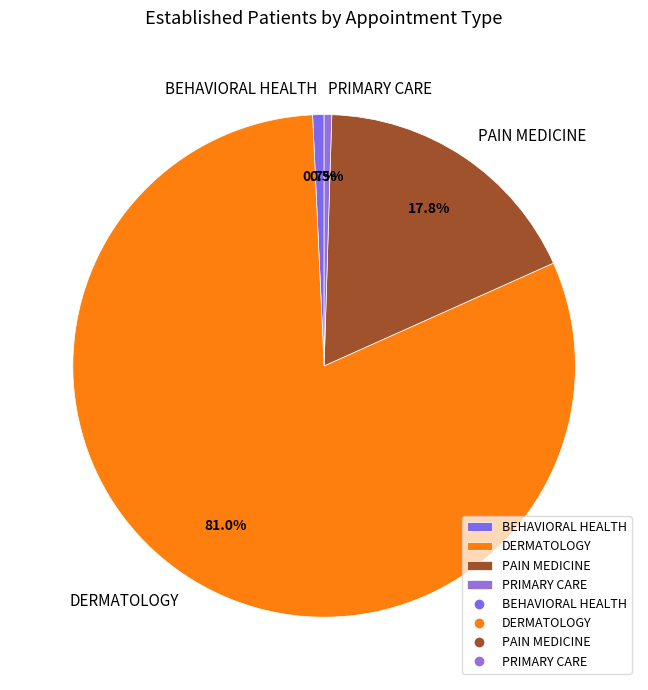

What is the largest slice in the pie chart?

DERMATOLOGY